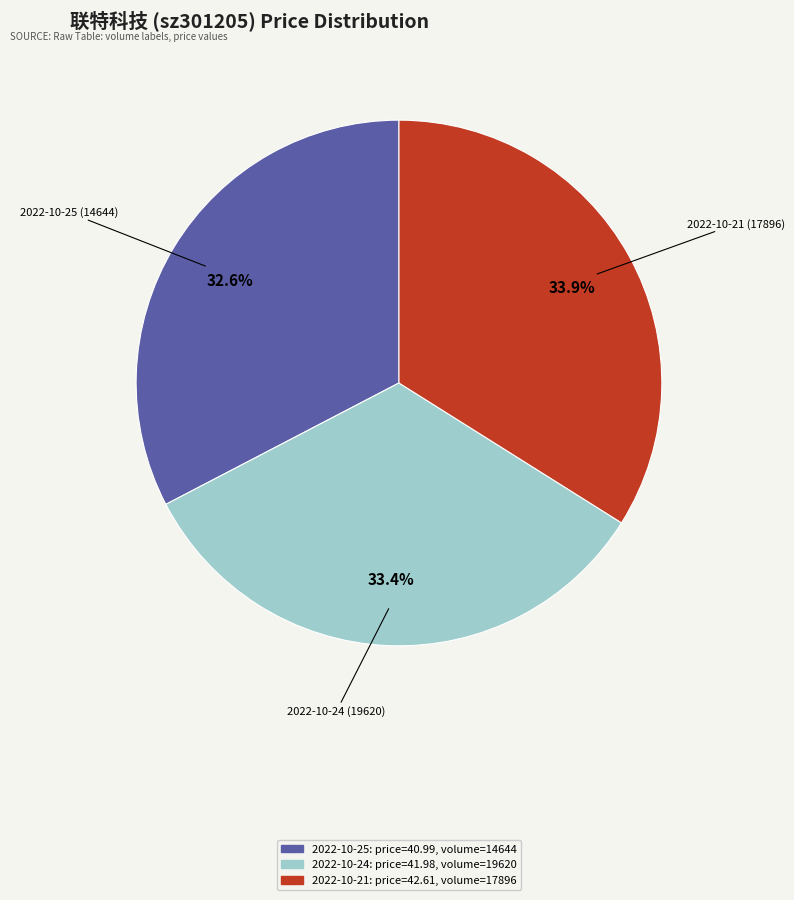

Is there any slice that represents more than half of the pie?

No